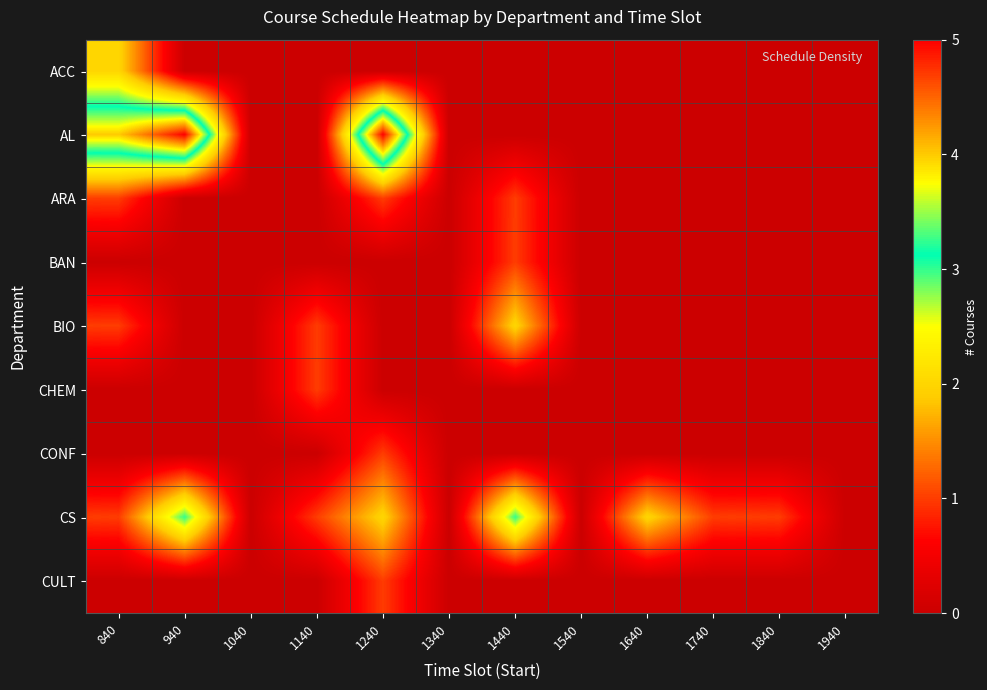

Reading left to right, transcribe all the data shown in this chart.

ACC: 840=2	940=0	1040=0	1140=0	1240=0	1340=0	1440=0	1540=0	1640=0	1740=0	1840=0	1940=0
AL: 840=4	940=5	1040=0	1140=0	1240=5	1340=0	1440=0	1540=0	1640=0	1740=0	1840=0	1940=0
ARA: 840=1	940=0	1040=0	1140=0	1240=1	1340=0	1440=1	1540=0	1640=0	1740=0	1840=0	1940=0
BAN: 840=0	940=0	1040=0	1140=0	1240=0	1340=0	1440=1	1540=0	1640=0	1740=0	1840=0	1940=0
BIO: 840=1	940=0	1040=0	1140=1	1240=0	1340=0	1440=2	1540=0	1640=0	1740=0	1840=0	1940=0
CHEM: 840=0	940=0	1040=0	1140=1	1240=0	1340=0	1440=0	1540=0	1640=0	1740=0	1840=0	1940=0
CONF: 840=0	940=0	1040=0	1140=0	1240=1	1340=0	1440=0	1540=0	1640=0	1740=0	1840=0	1940=0
CS: 840=1	940=3	1040=0	1140=1	1240=2	1340=0	1440=3	1540=0	1640=2	1740=1	1840=1	1940=0
CULT: 840=0	940=0	1040=0	1140=0	1240=1	1340=0	1440=0	1540=0	1640=0	1740=0	1840=0	1940=0